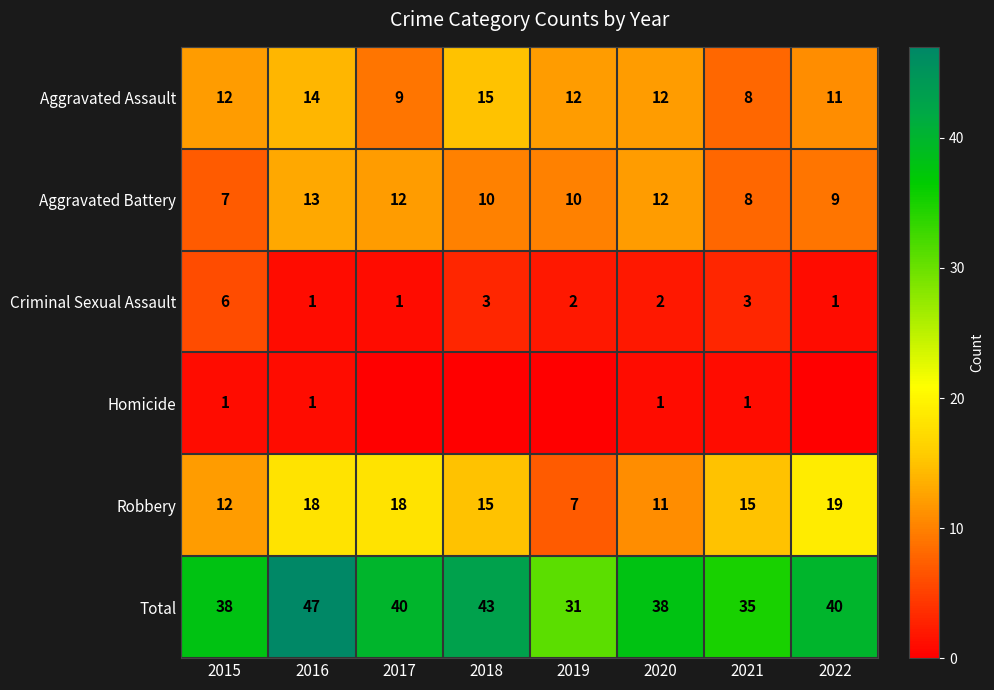

What is the difference between the second highest and second lowest values in the Aggravated Battery series?

4